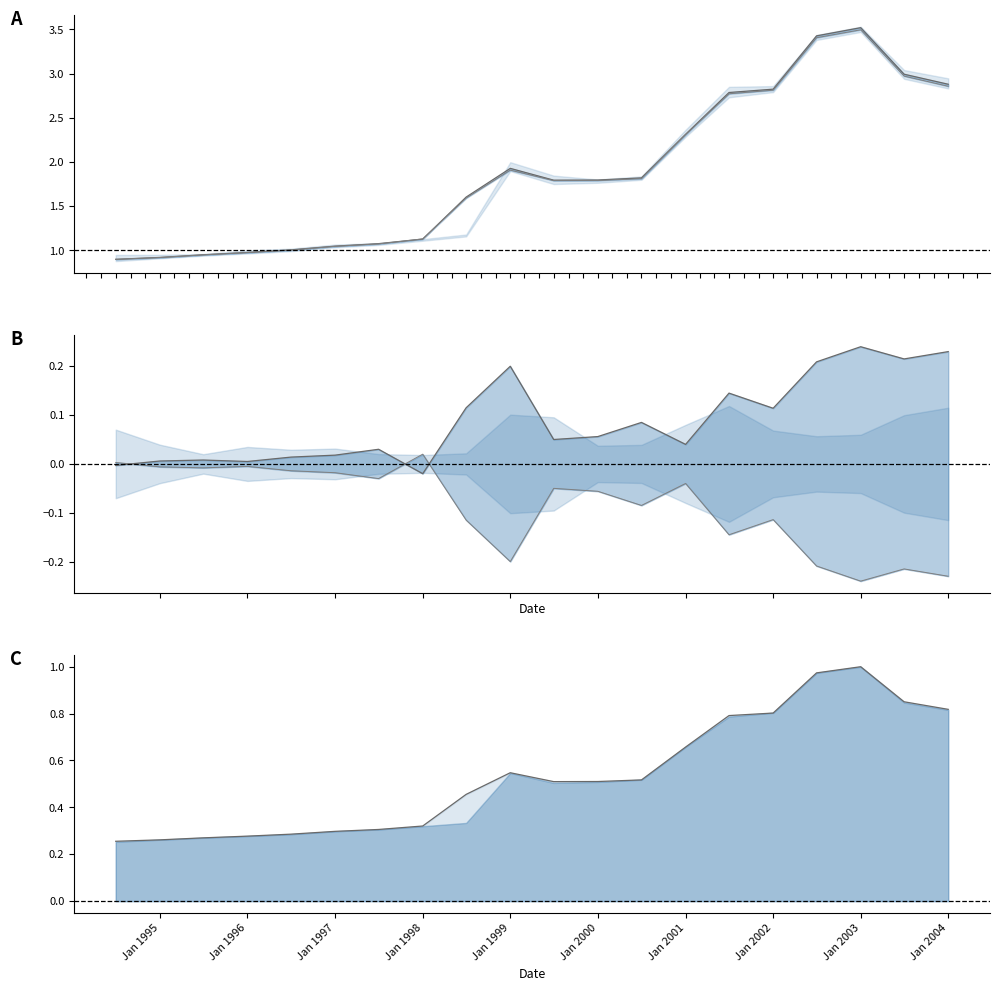

How many interior local peaks does the close norm series have?

2